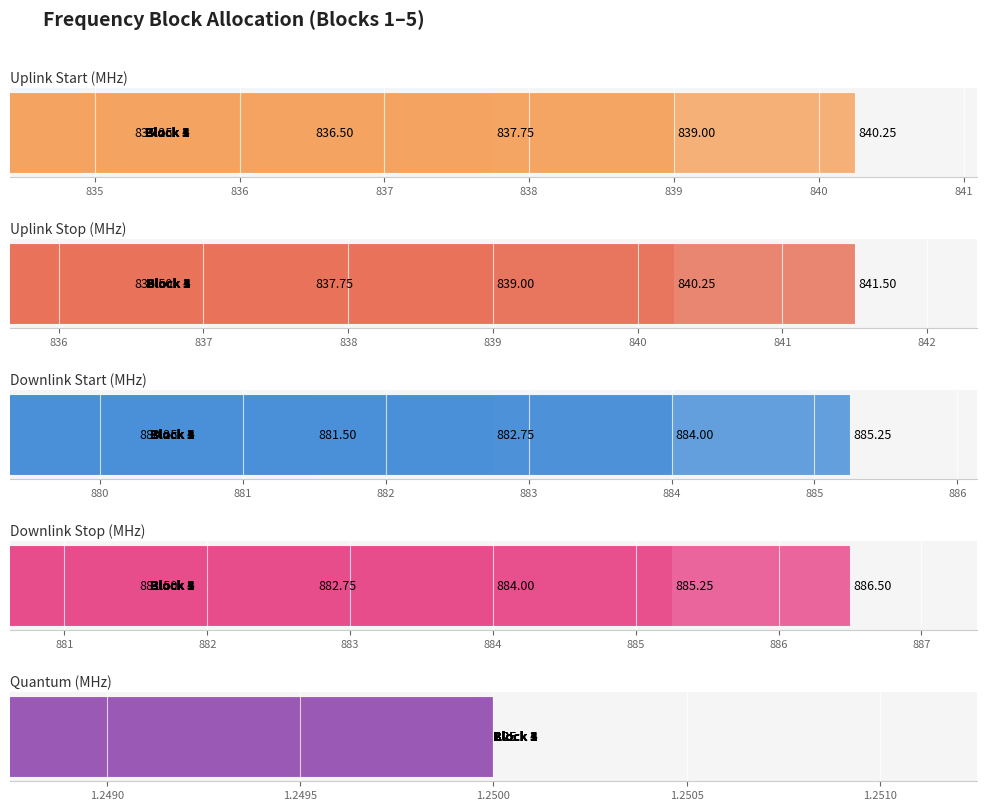

What is the greatest value displayed?

886.5